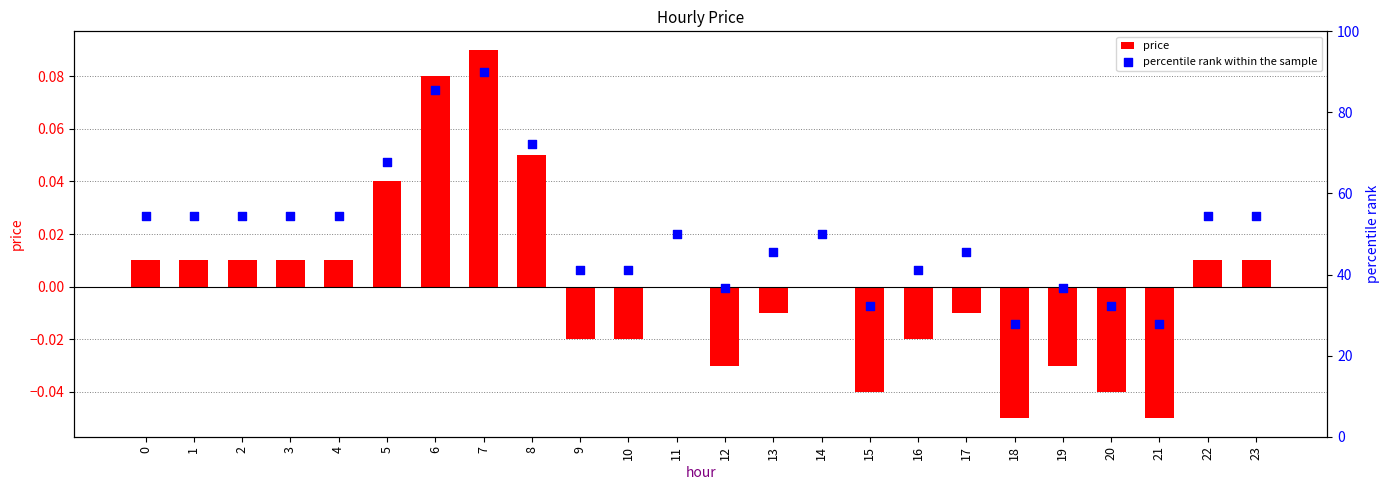

Which series has the largest total across all categories?

percentile rank within the sample